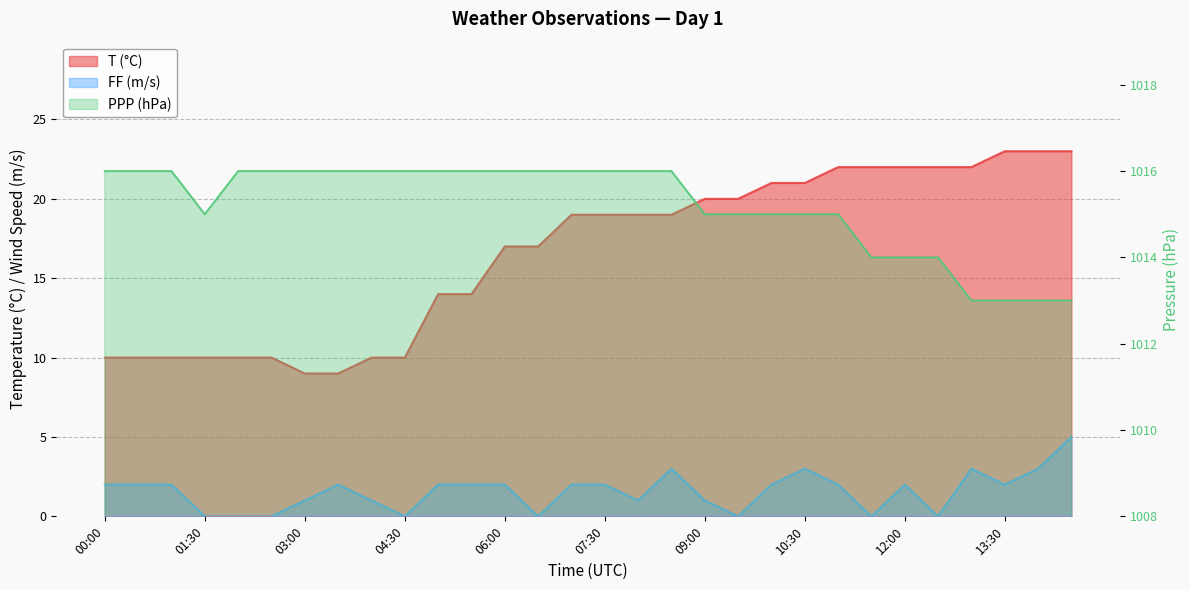

Is the value of T at 00:30 greater than the value of FF at 08:00?

Yes